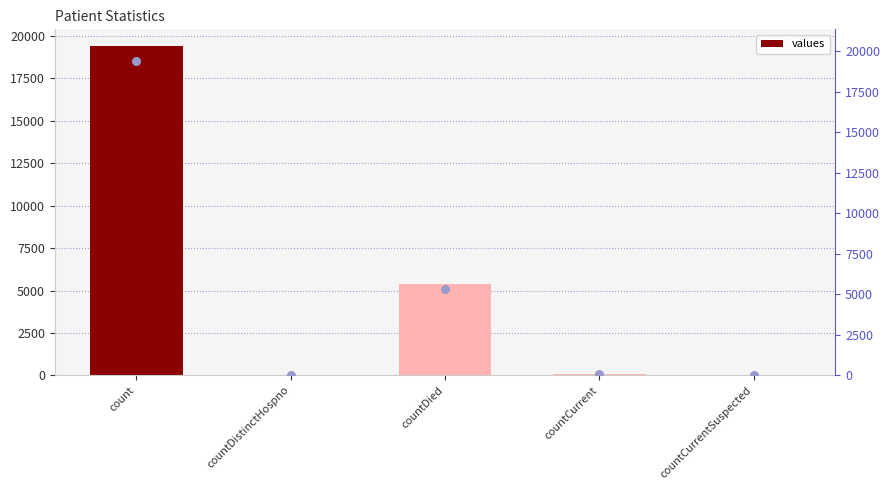

Which series contains the highest Y value?

values